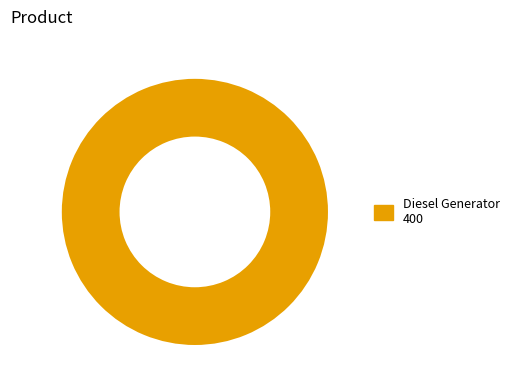

Does any single category account for the majority?

Yes